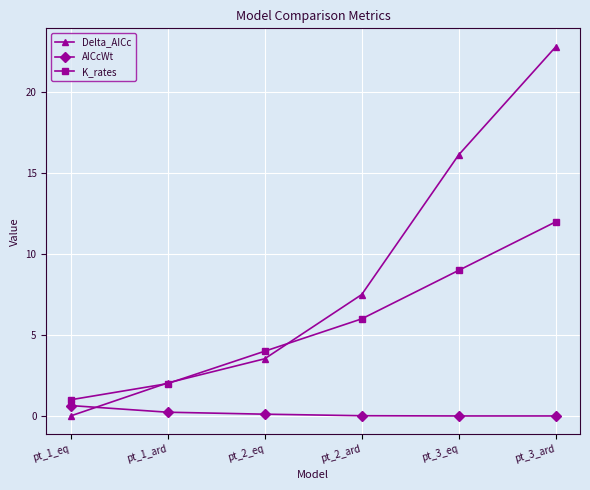

At which label does Delta_AICc first exceed 7?

pt_2_ard